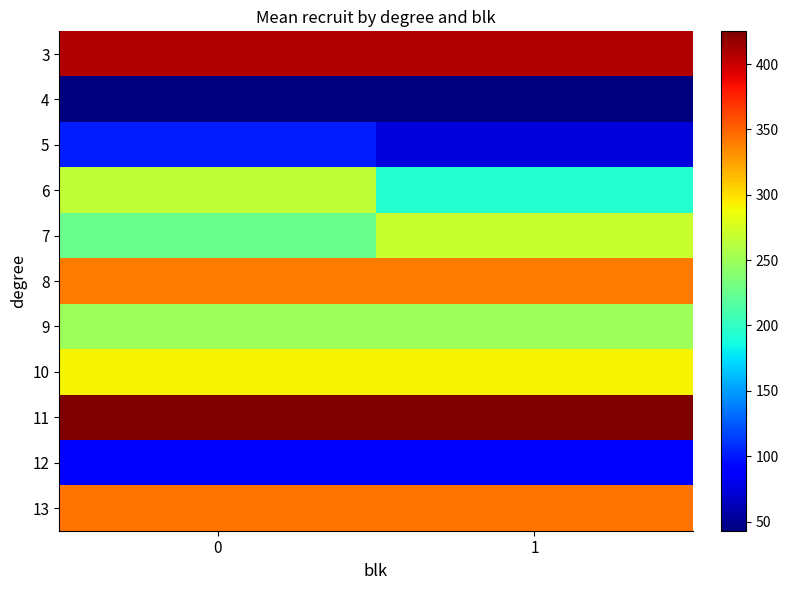

What is the smallest value displayed?

43.0